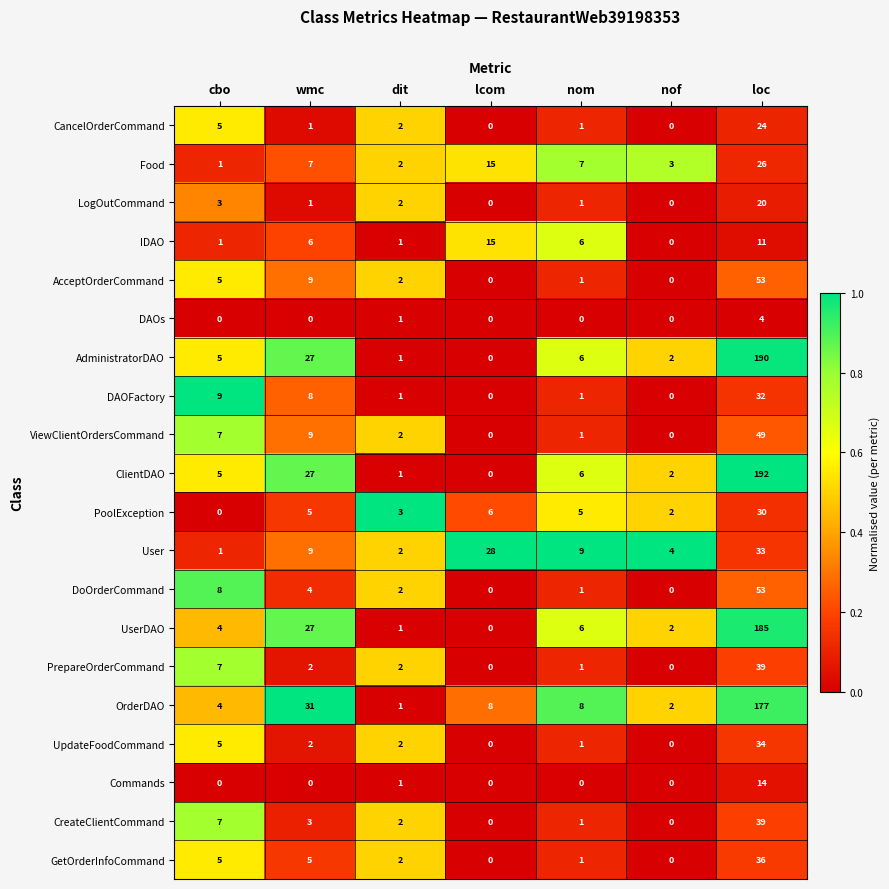

At which category is the sum across all series the highest?

loc